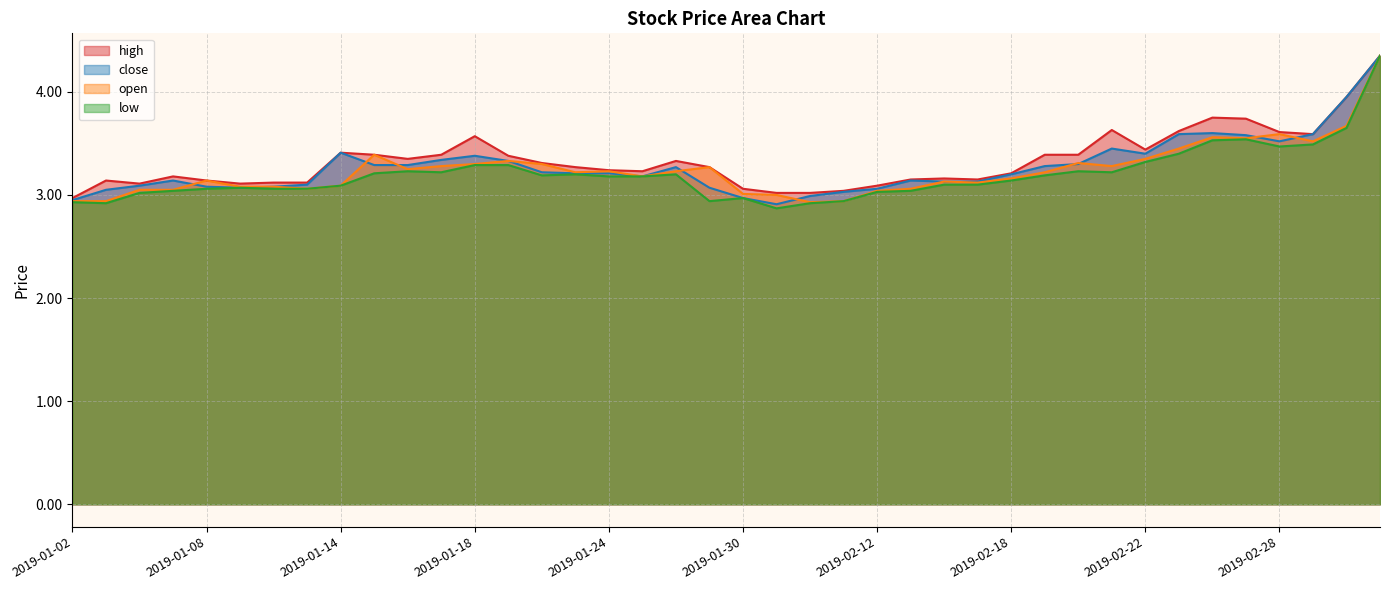

What are all the series names shown in the legend?

high, close, open, low